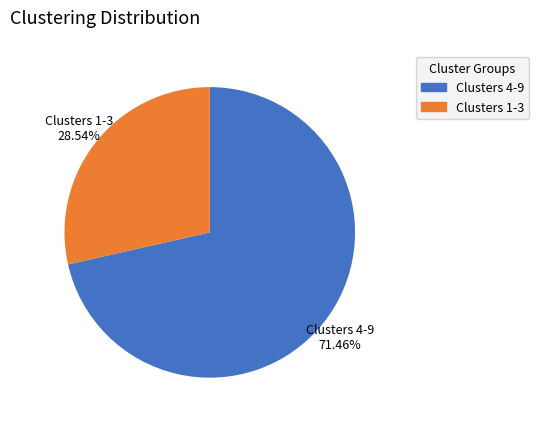

Do Clusters 4-9 and Clusters 1-3 together represent more than half of the pie?

Yes